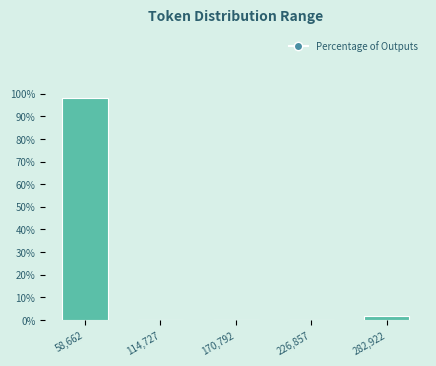

Reading right to left, list all the values displayed in this chart.

282,922=1.9	226,857=0.0	170,792=0.0	114,727=0.0	58,662=98.1